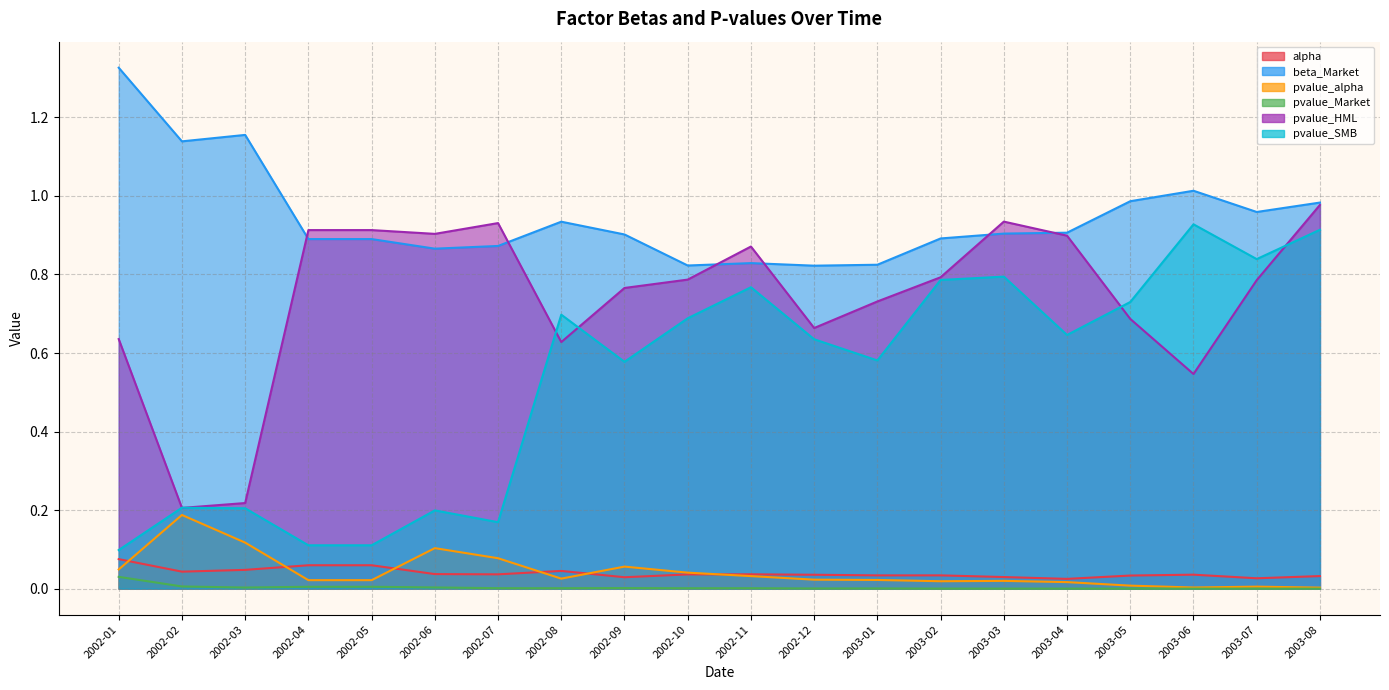

What is the highest value of the beta_Market series?

1.3